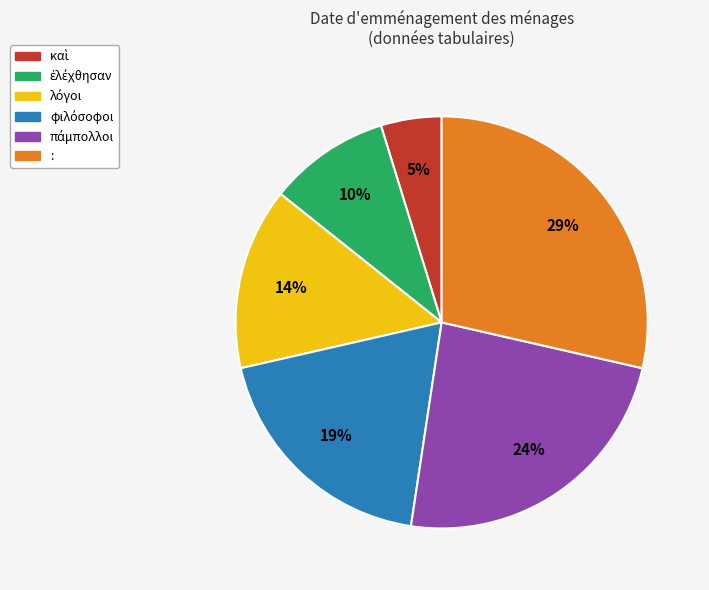

What percentage is the : slice, to the nearest percent?

29%